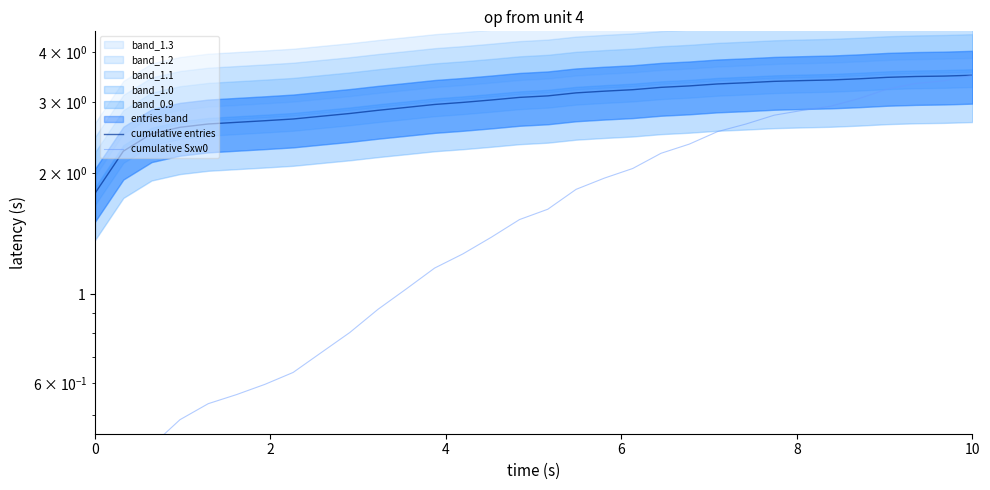

Is the value of cumulative entries at 7 greater than the value of cumulative Sxw0 at 2?

Yes